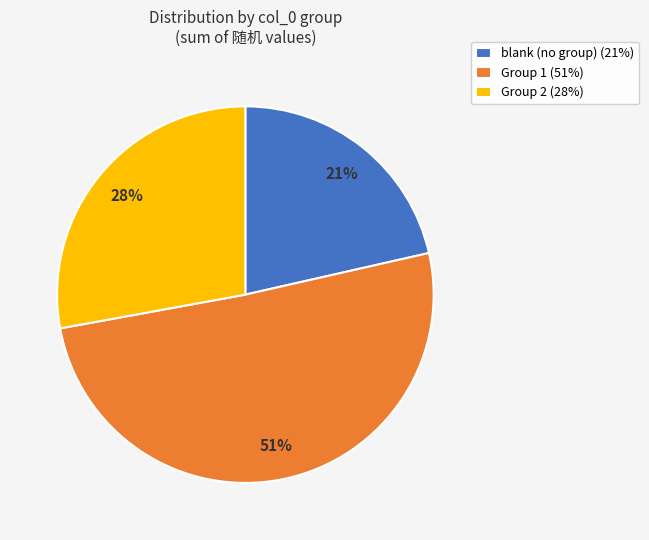

Which slice is the smallest?

blank (no group) (21%)